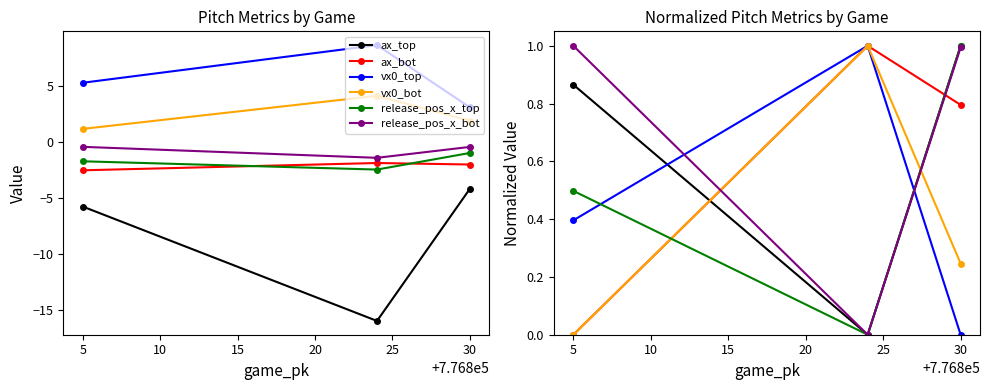

What is the value of the release_pos_x_bot point at the 3rd from the left?

1.0